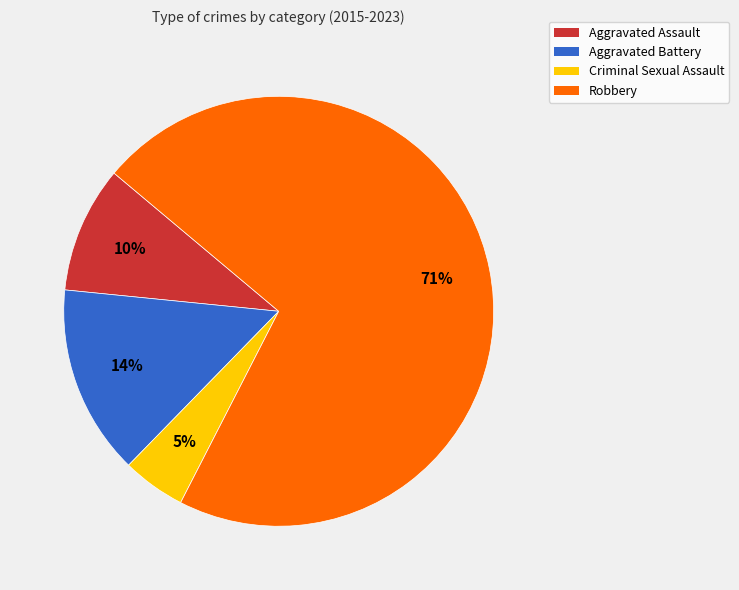

True or false: Aggravated Assault accounts for 18% of the total.

False